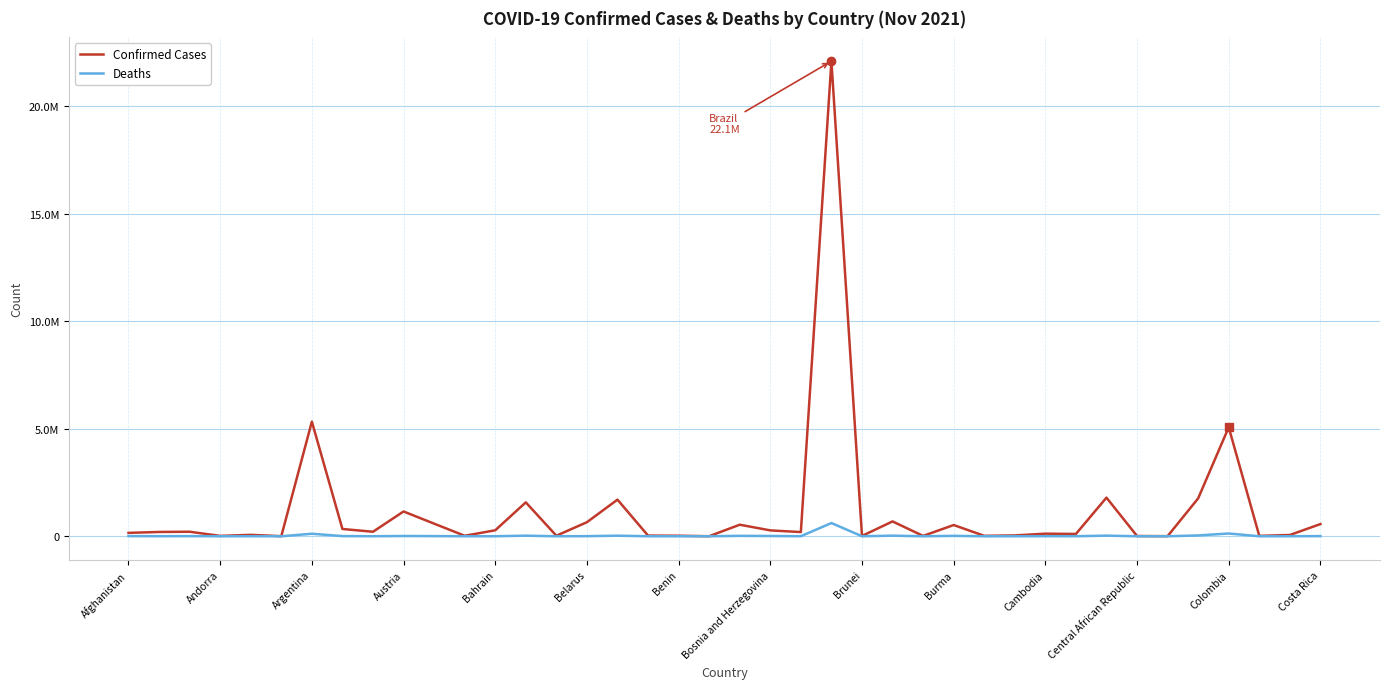

What is the minimum value shown in the chart?

3